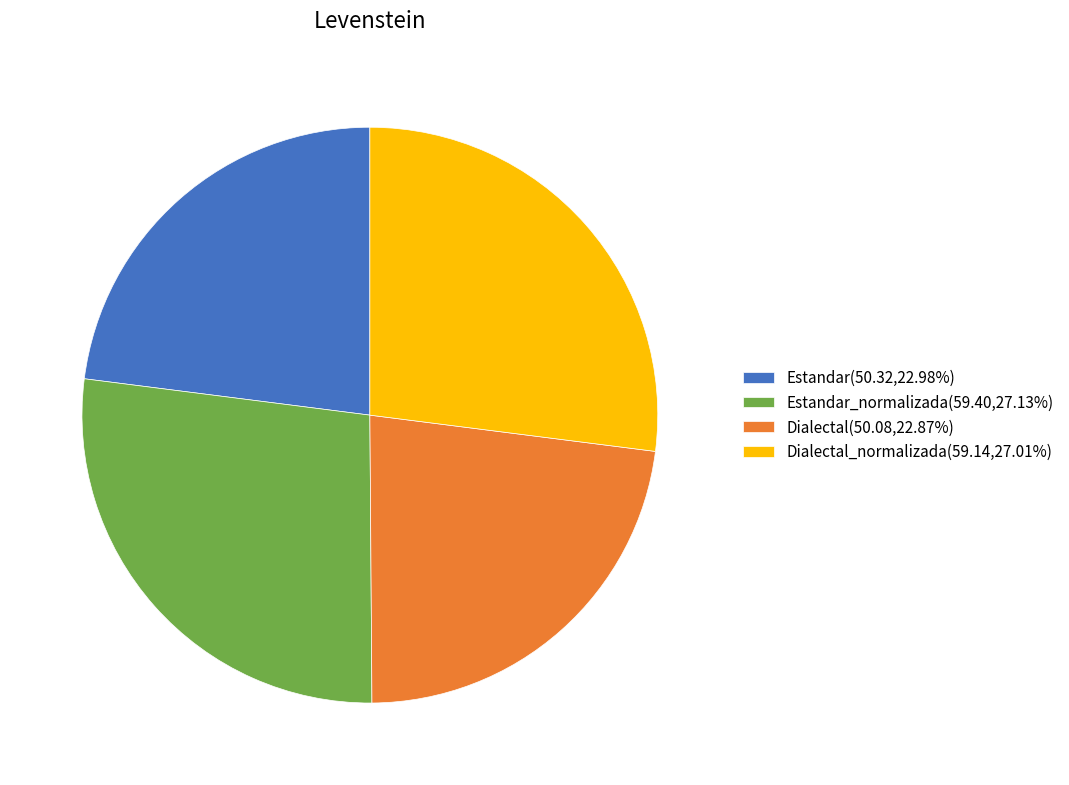

Does Dialectal_normalizada(59.14,27.01%) account for over 50% of the chart?

No